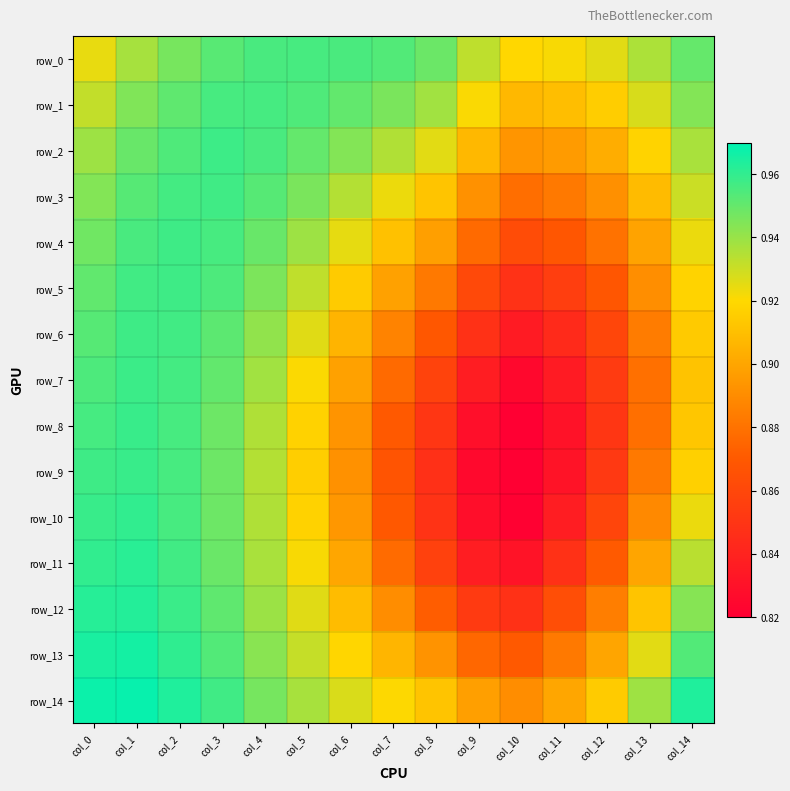

What is the greatest value displayed?

1.0